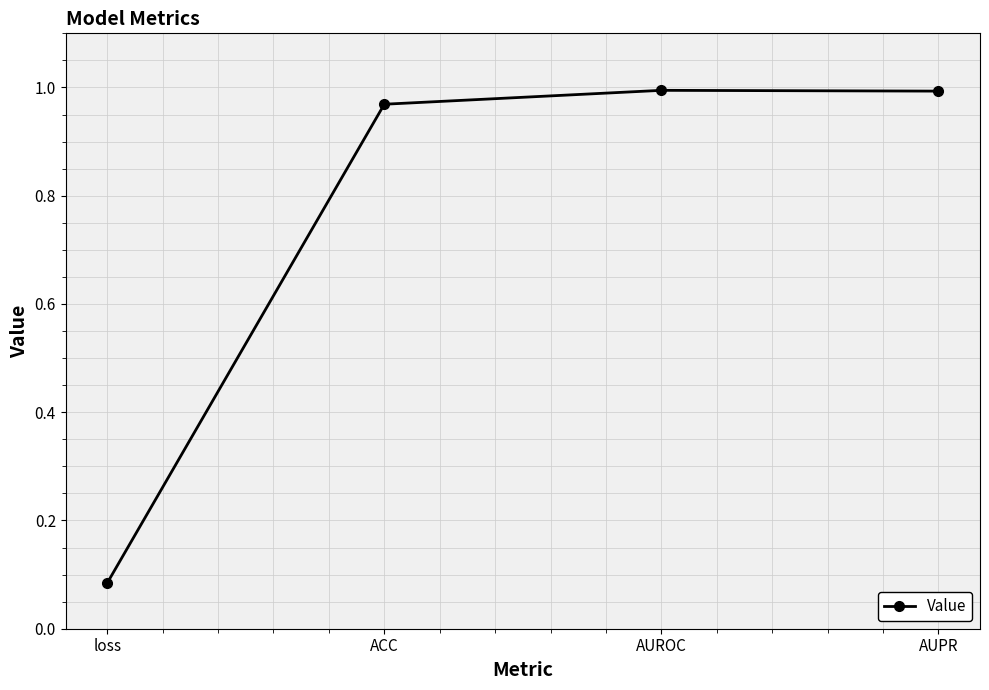

At which label is the value closest to 0?

loss